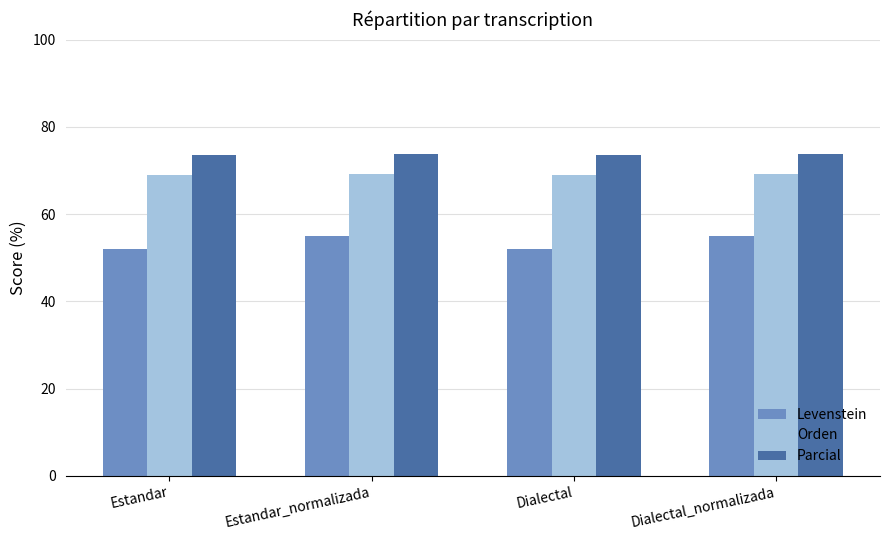

What value does the Parcial series have at Dialectal?

73.6